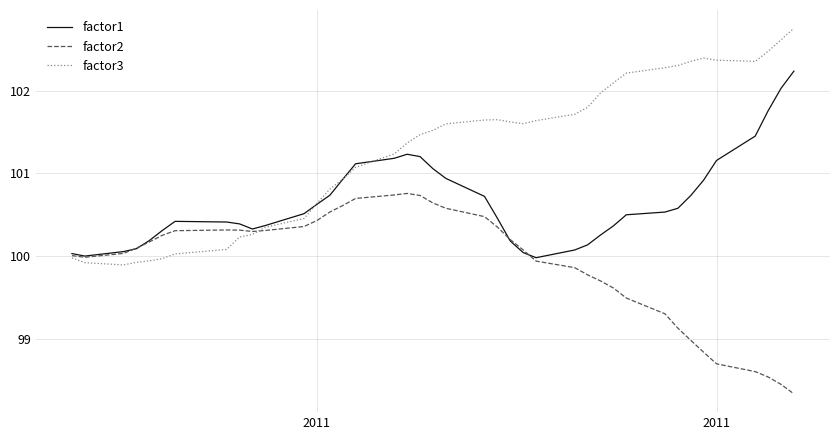

What is the lowest value of the factor1 series?

100.0